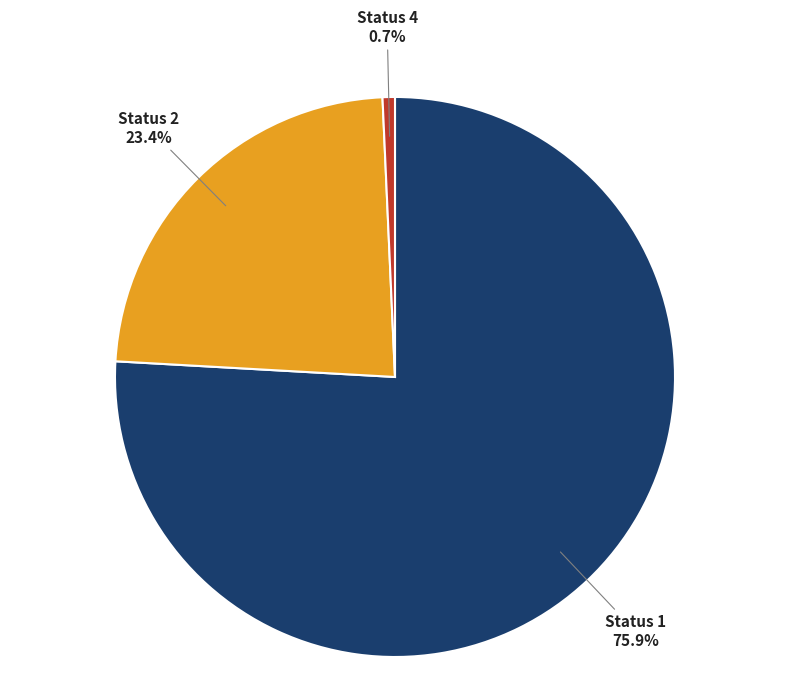

Is there a majority slice in this chart?

Yes